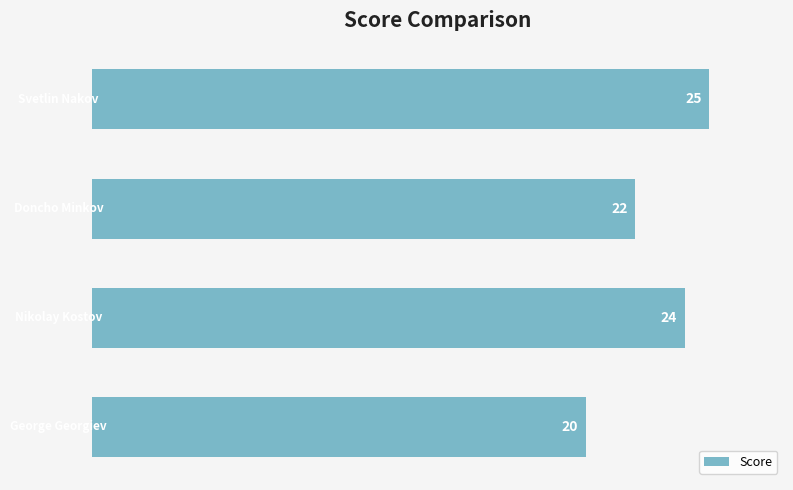

What is the average value?

23